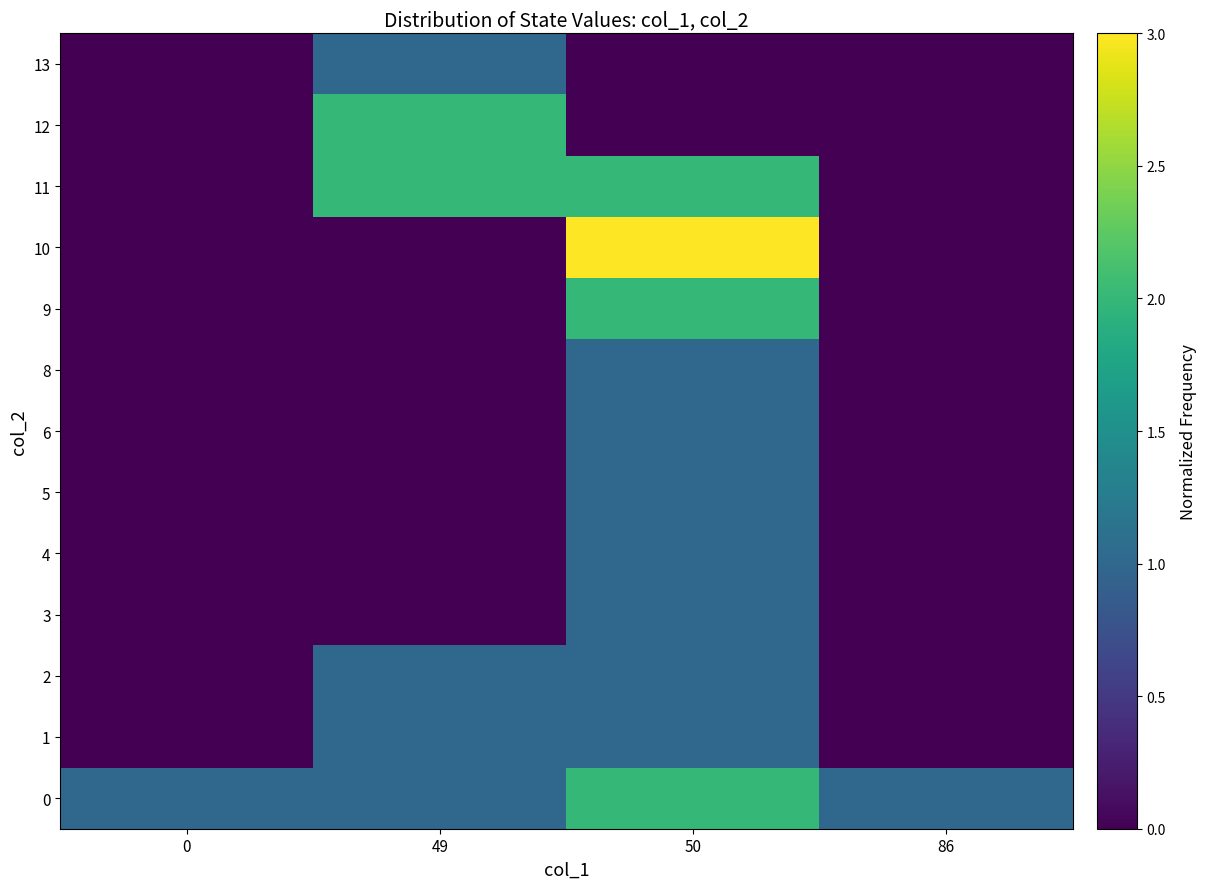

Reading left to right, transcribe all the data shown in this chart.

0: 0=1	49=1	50=2	86=1
1: 0=0	49=1	50=1	86=0
2: 0=0	49=1	50=1	86=0
3: 0=0	49=0	50=1	86=0
4: 0=0	49=0	50=1	86=0
5: 0=0	49=0	50=1	86=0
6: 0=0	49=0	50=1	86=0
8: 0=0	49=0	50=1	86=0
9: 0=0	49=0	50=2	86=0
10: 0=0	49=0	50=3	86=0
11: 0=0	49=2	50=2	86=0
12: 0=0	49=2	50=0	86=0
13: 0=0	49=1	50=0	86=0